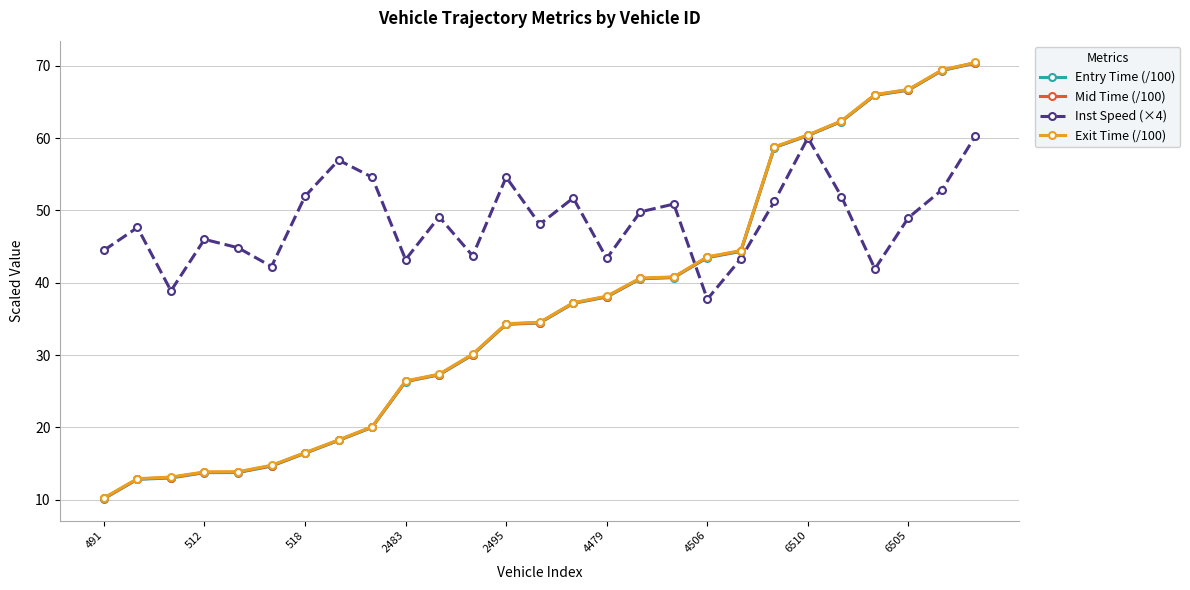

How many interior local valleys does the Inst Speed (×4) series have?

8